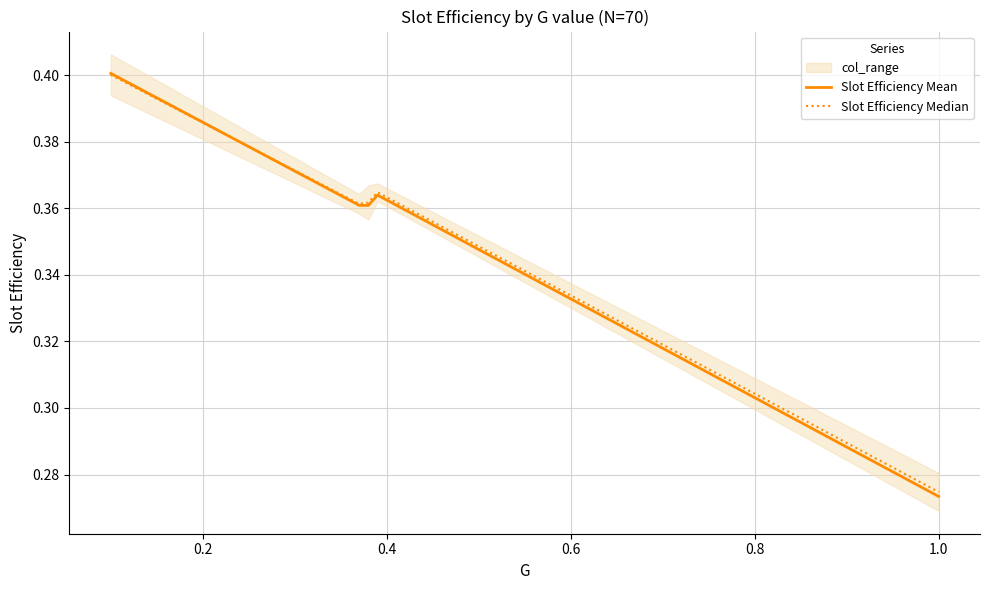

Rank the series by their maximum value, from lowest to highest.

Slot Efficiency Median, Slot Efficiency Mean